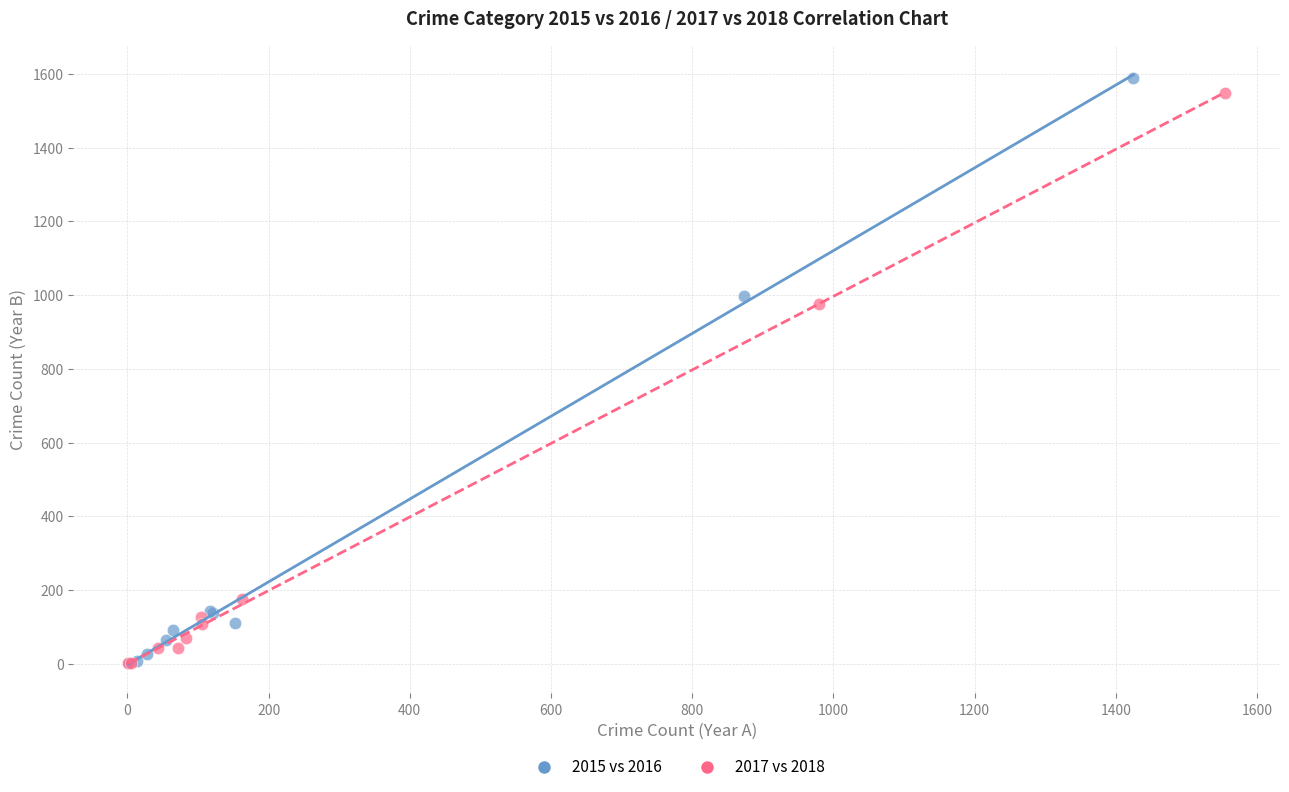

Which series has the widest spread of Y values?

2015 vs 2016